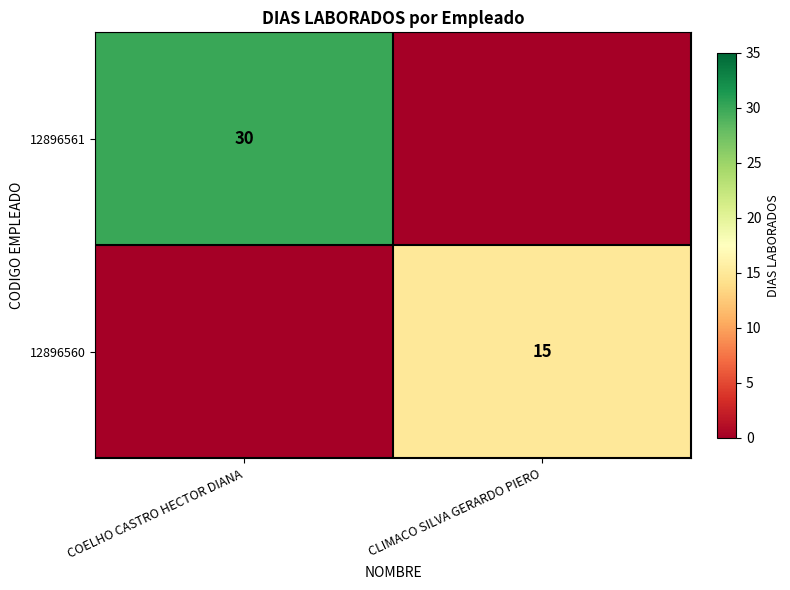

The value of 12896561 at COELHO CASTRO HECTOR DIANA is 30. True or false?

True